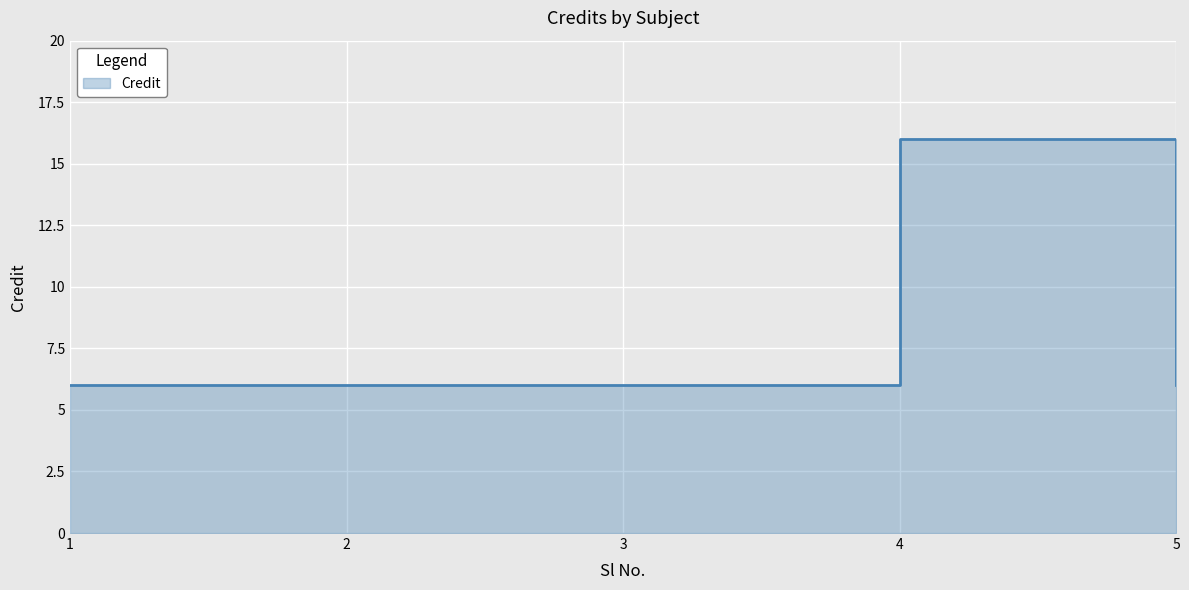

Count the number of data series in this chart.

1